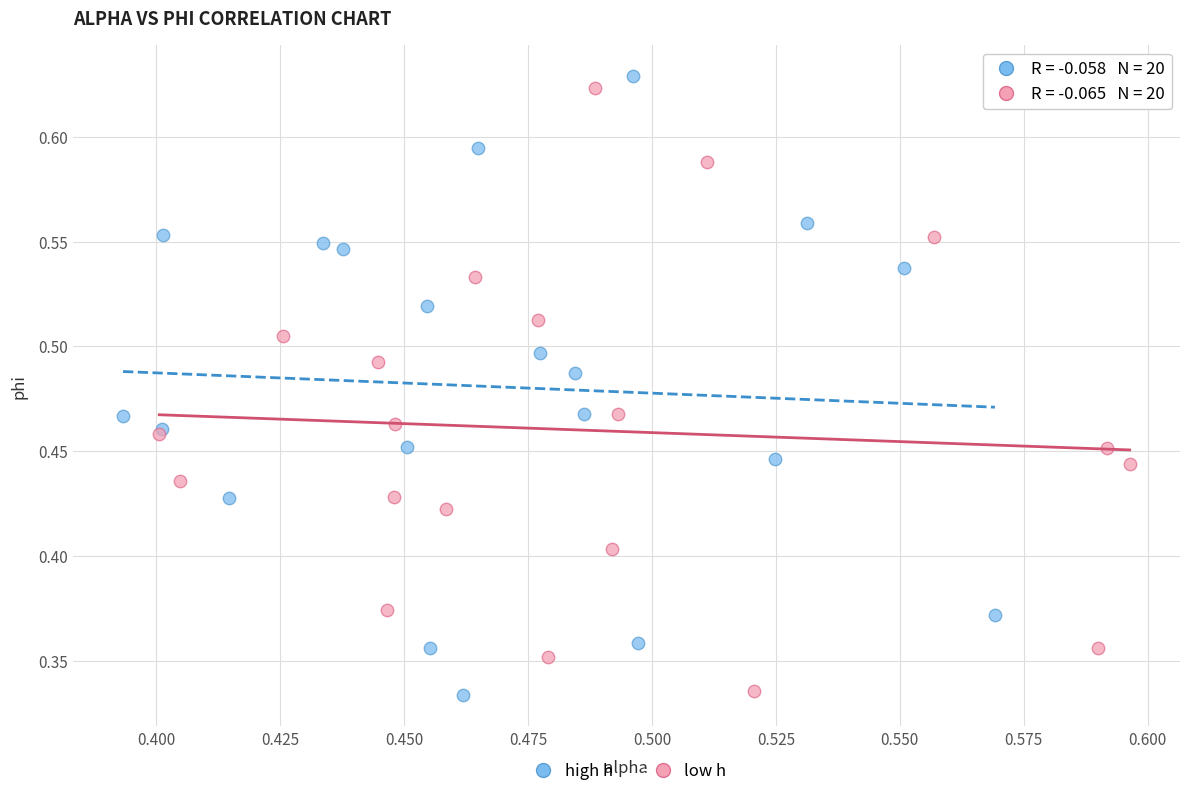

Which series has the widest spread of Y values?

high h